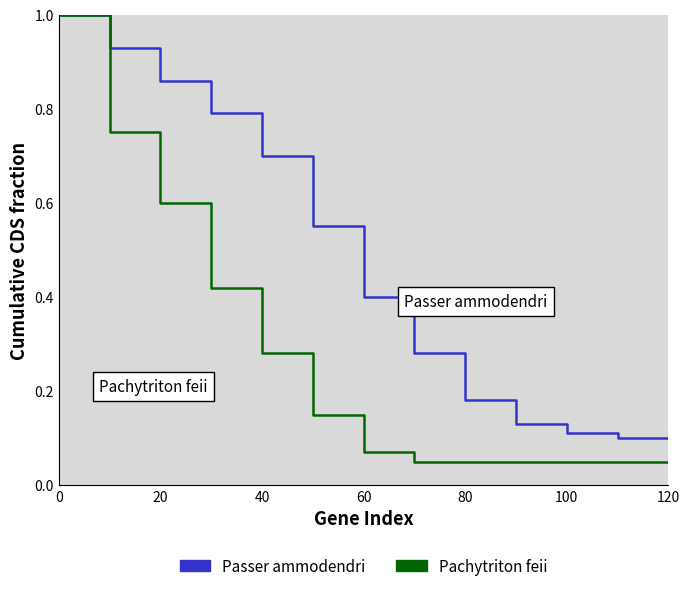

How many distinct data groups are displayed?

2